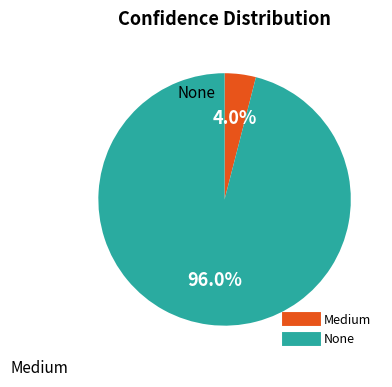

Approximately how many times larger is the value at None compared to Medium?

24.0